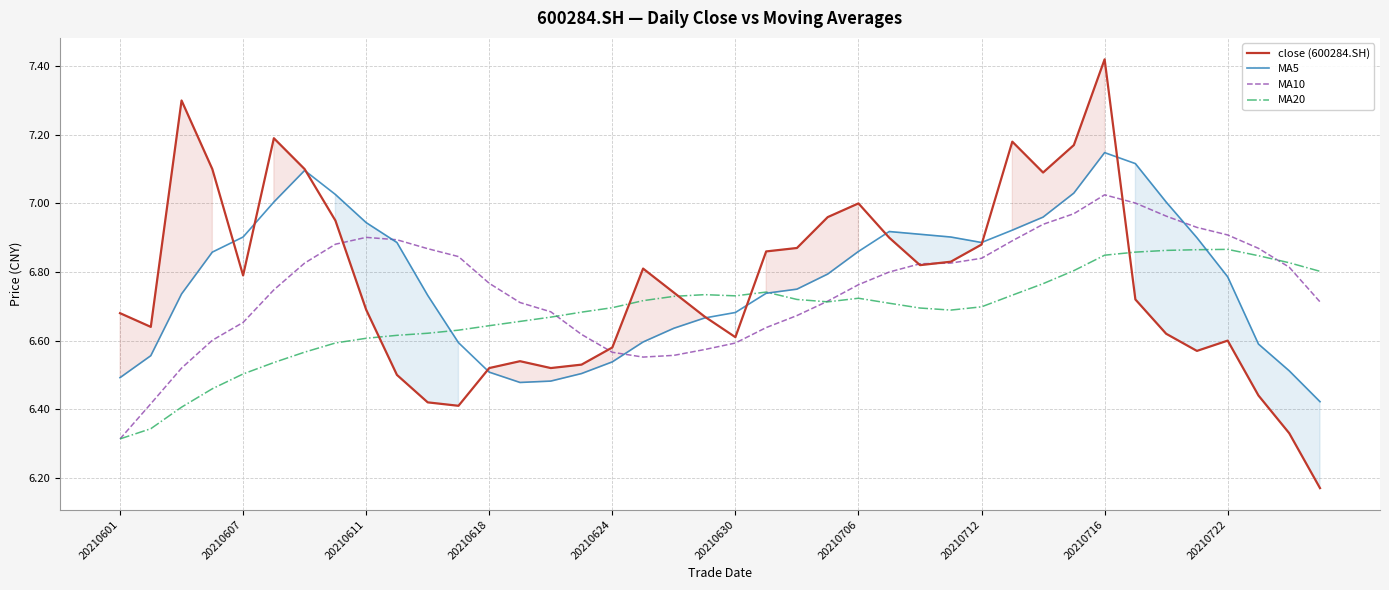

Which category has the highest value across all series?

20210716